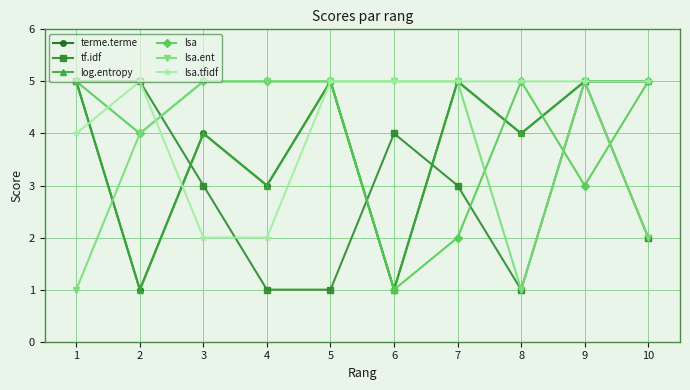

Reading left to right, transcribe all the data shown in this chart.

terme.terme: 5	1	4	3	5	1	5	4	5	5
tf.idf: 5	5	3	1	1	4	3	1	5	2
log.entropy: 5	1	4	3	5	1	5	4	5	5
lsa: 5	4	5	5	5	1	2	5	3	5
lsa.ent: 1	4	5	5	5	5	5	1	5	2
lsa.tfidf: 4	5	2	2	5	5	5	5	5	5